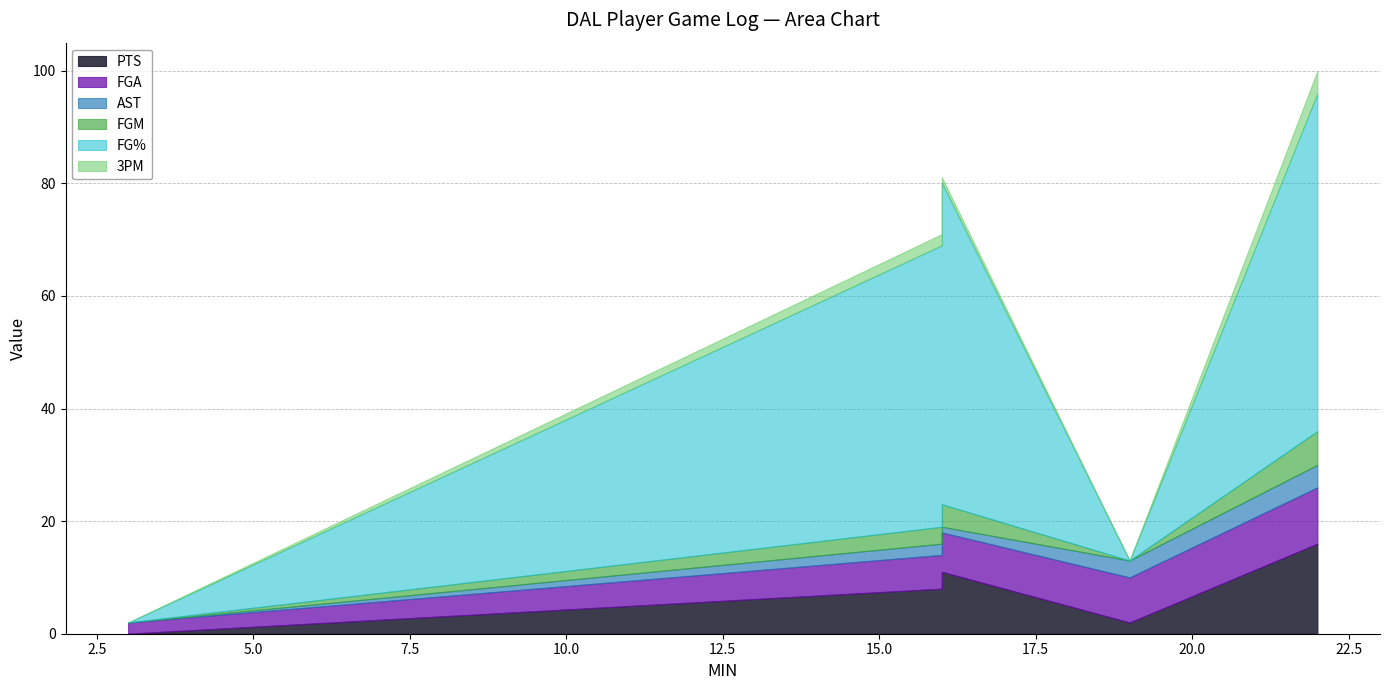

The value of 3PM at Feb 13 2025 is -2.0. True or false?

False